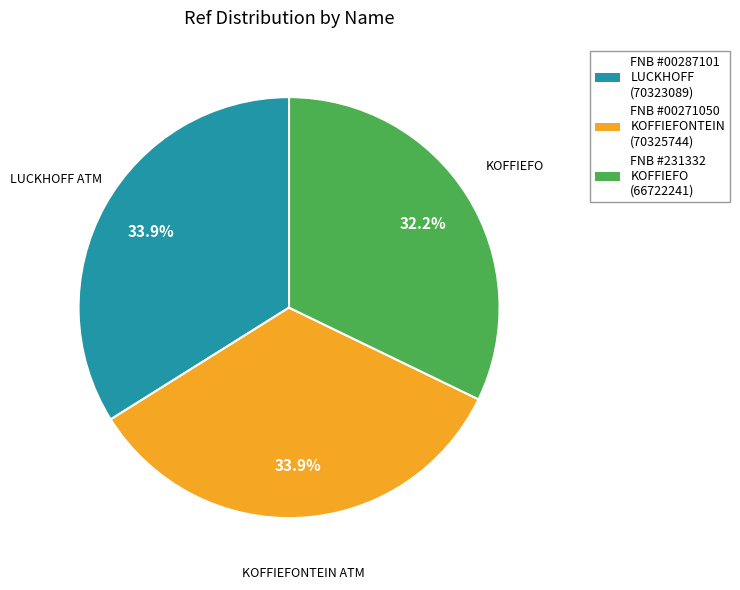

What is the total percentage of LUCKHOFF ATM and KOFFIEFO?

66.1%